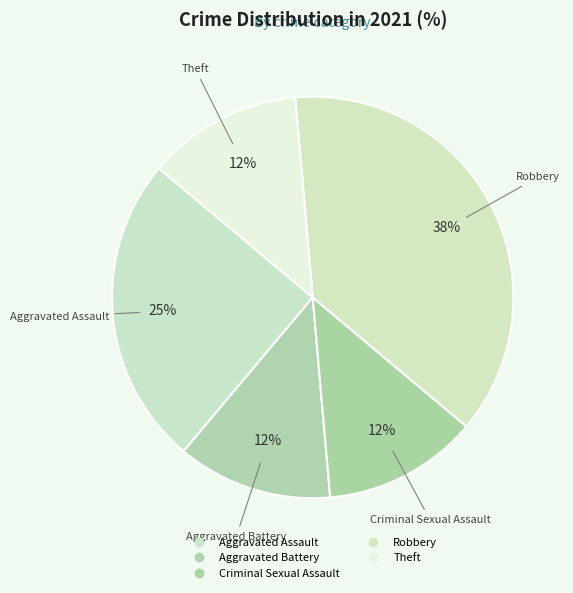

Which category has the smallest portion of the pie?

Aggravated Battery